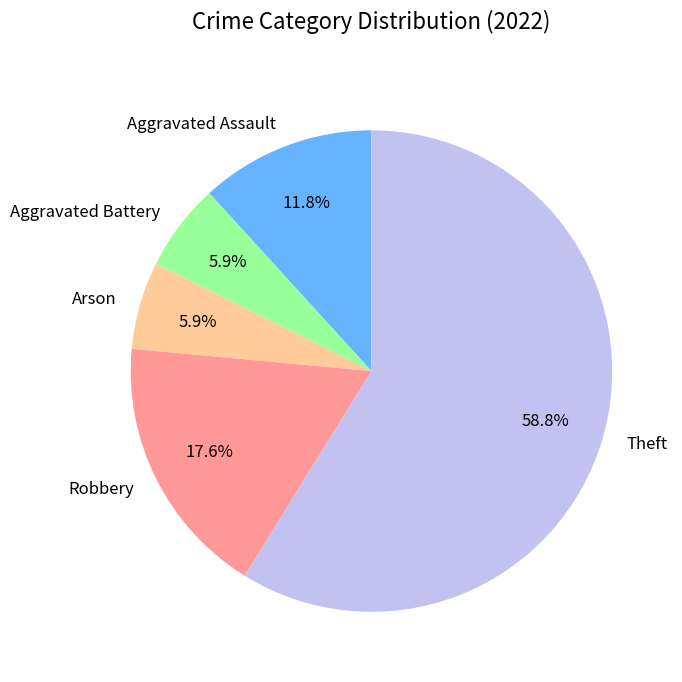

Which slice is the largest?

Theft